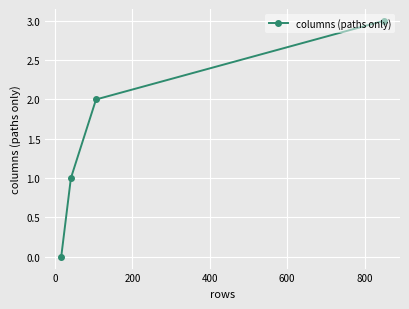

True or false: there are more than 0 points higher than both neighbors.

False